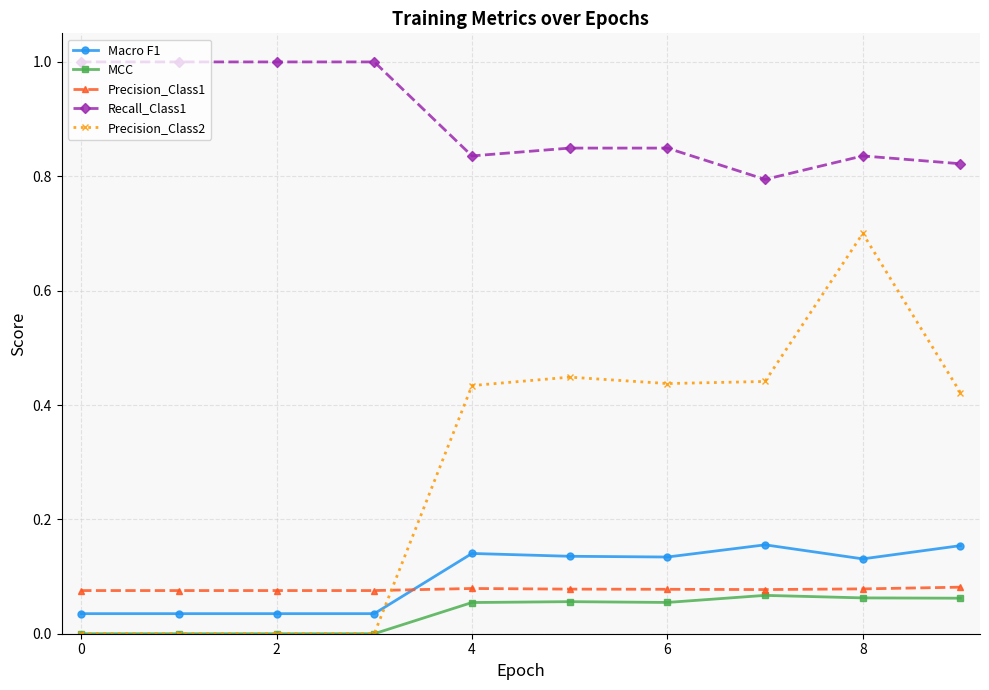

Which series has the largest range (max minus min)?

Precision_Class2